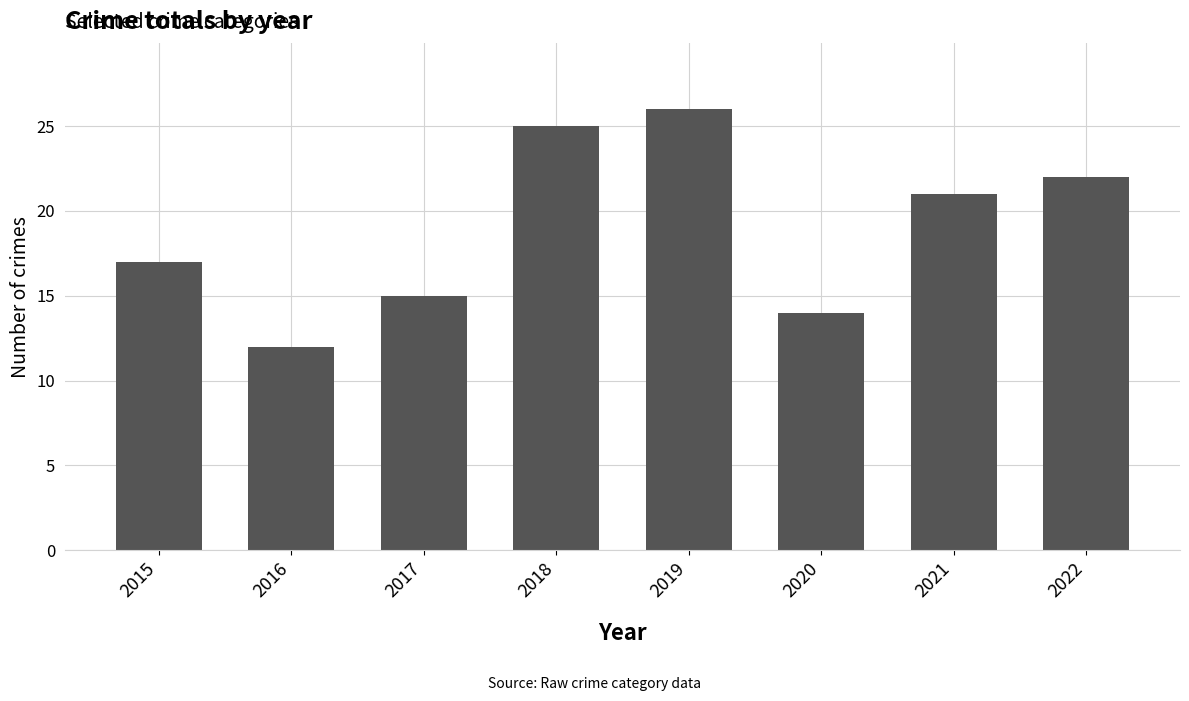

List the labels in order of value, largest first.

2019, 2018, 2022, 2021, 2015, 2017, 2020, 2016